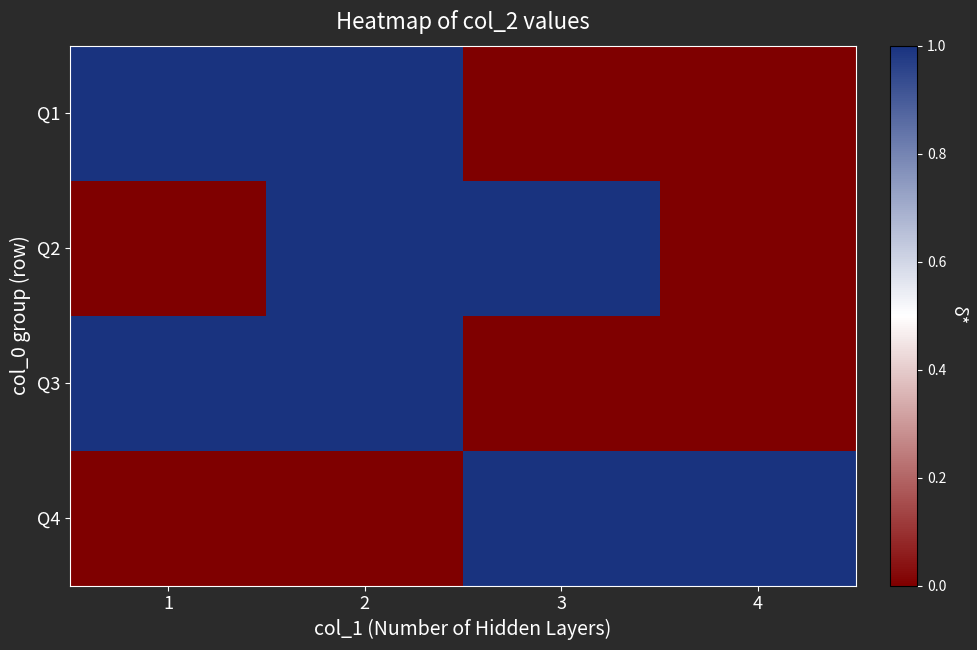

Reading left to right, extract all data points from this chart.

Q1: 1=1.0	2=1.0	3=0.0	4=0.0
Q2: 1=0.0	2=1.0	3=1.0	4=0.0
Q3: 1=1.0	2=1.0	3=0.0	4=0.0
Q4: 1=0.0	2=0.0	3=1.0	4=1.0